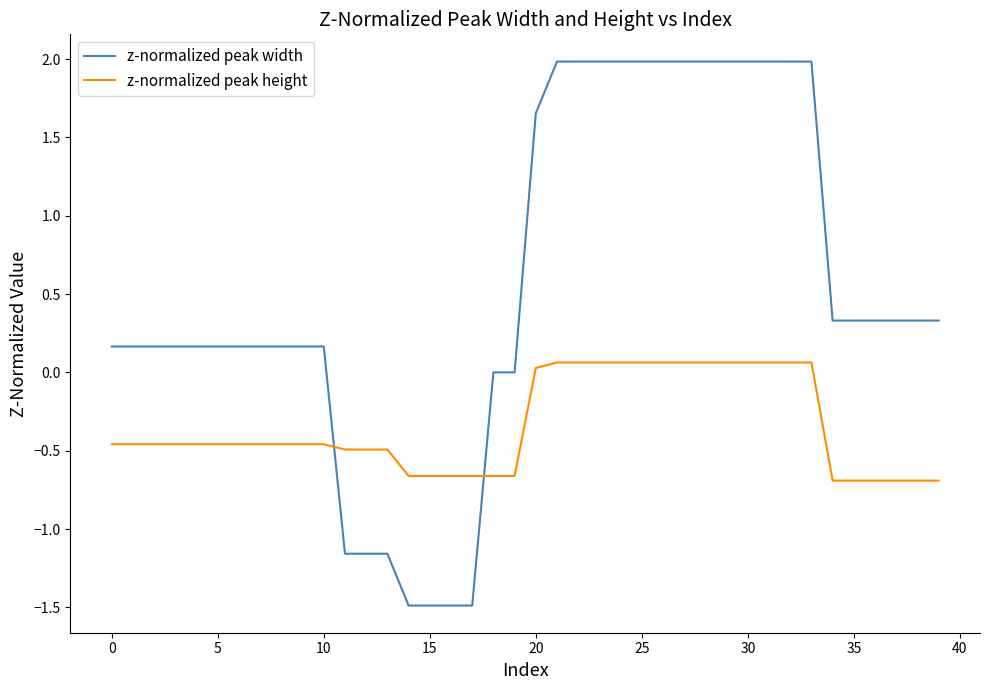

What are all the series names shown in the legend?

z-normalized peak width, z-normalized peak height